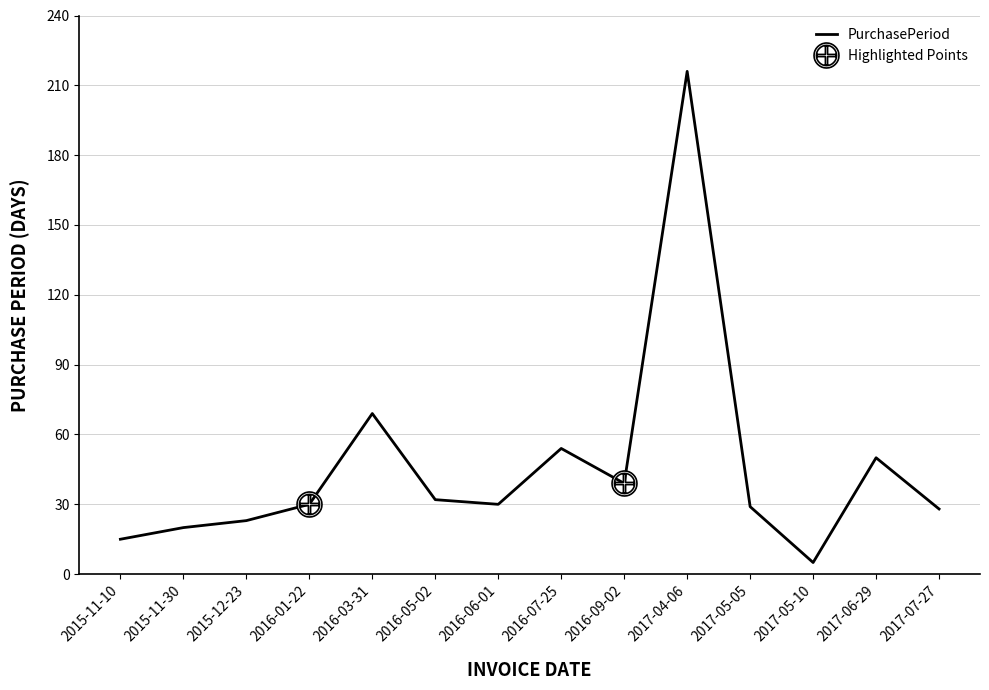

What is the difference between the values at 2016-07-25 and 2016-01-22?

24